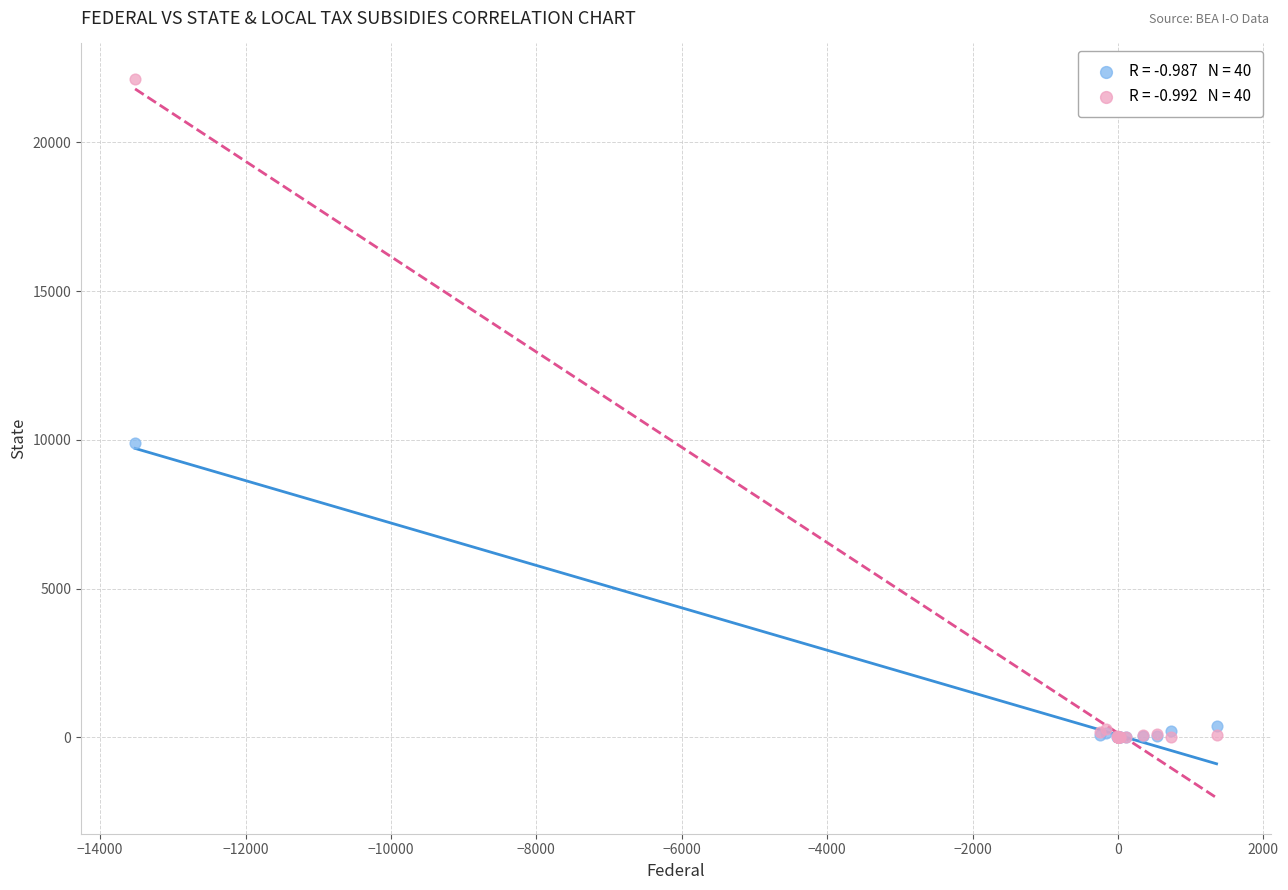

Across all series, what Y value is closest to 11059?

9900.7